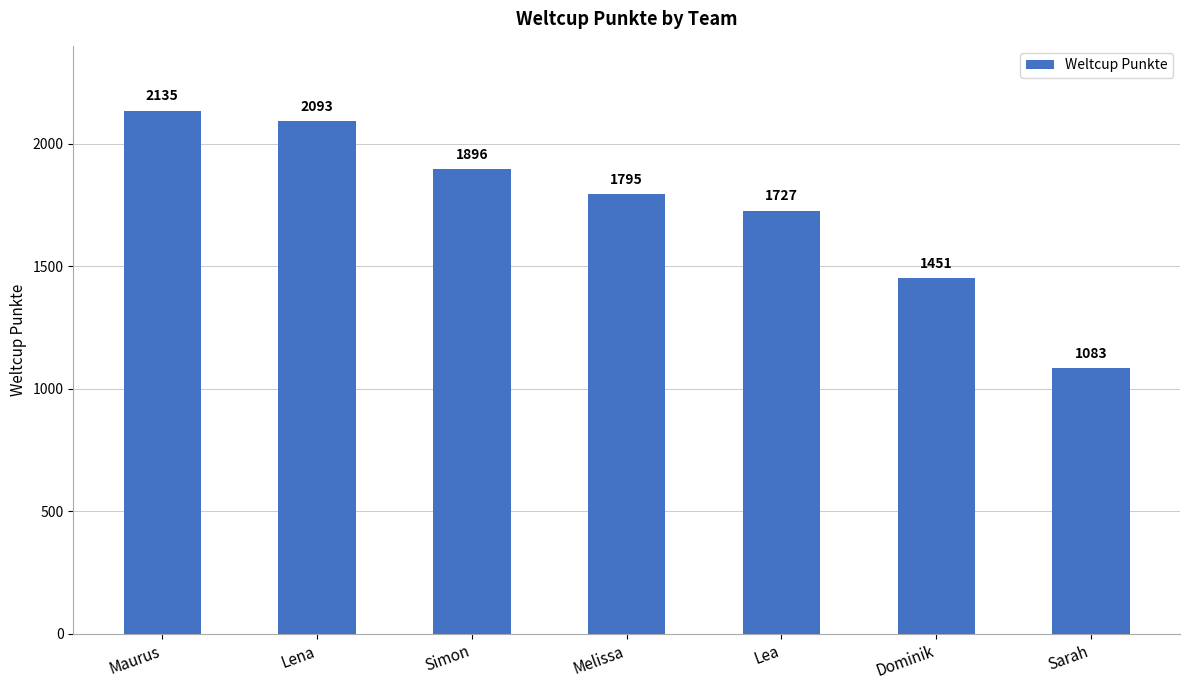

Is it true that the value at Dominik is 1451?

True